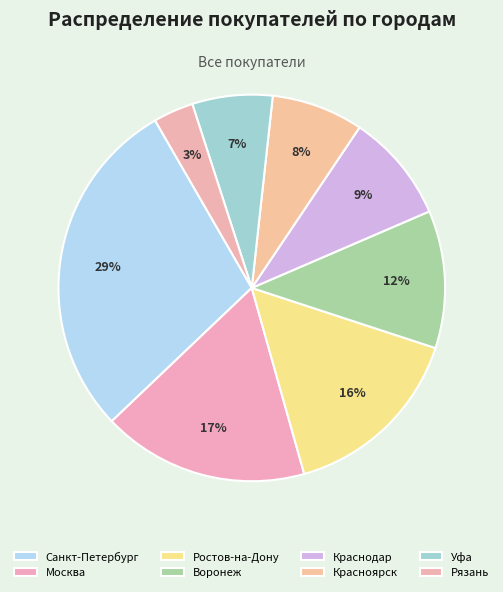

Count the number of slices in the pie.

8